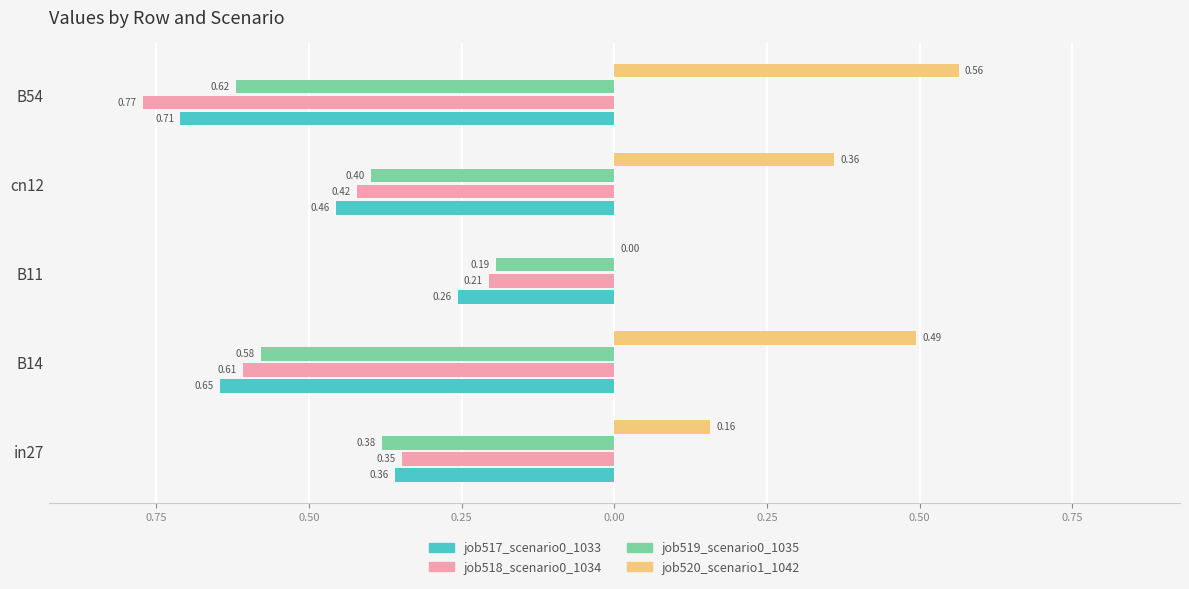

How many job520_scenario1_1042 values are between 0 and 1?

5